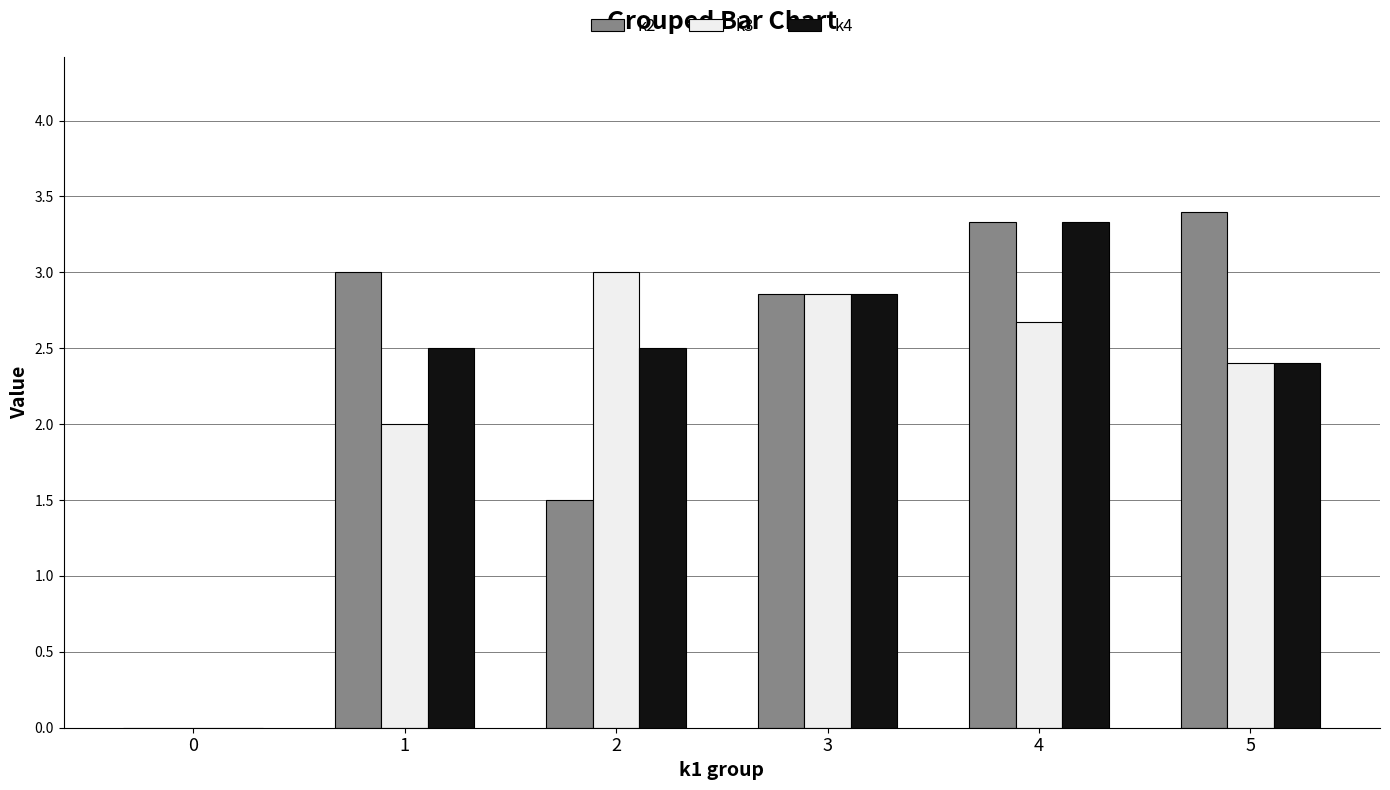

Is the value of k2 at 0 greater than the value of k4 at 2?

No